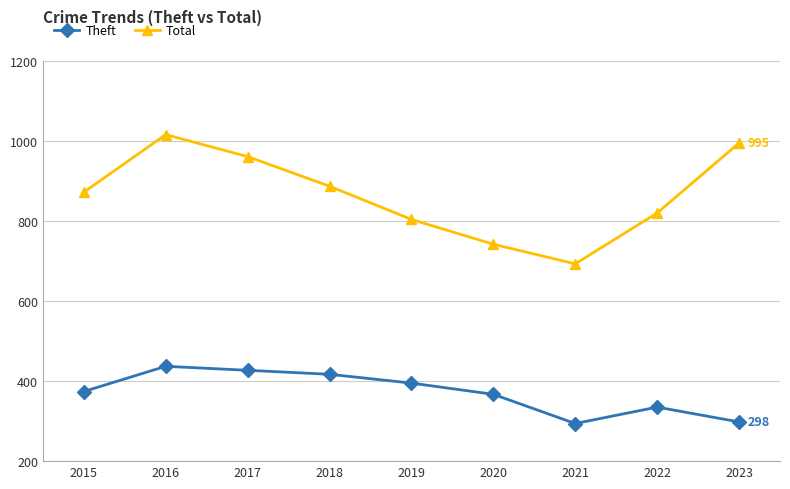

What is the minimum value for Theft?

294